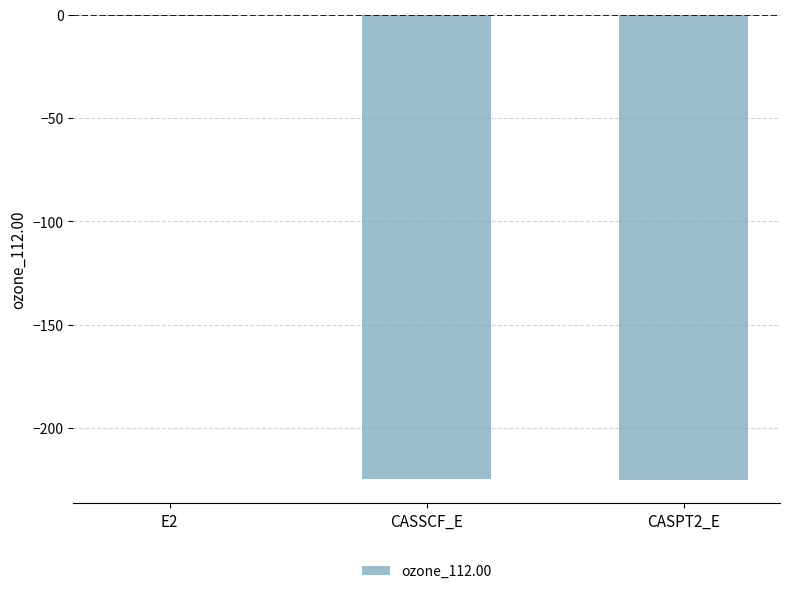

What is the change in value from CASSCF_E to CASPT2_E?

-0.5